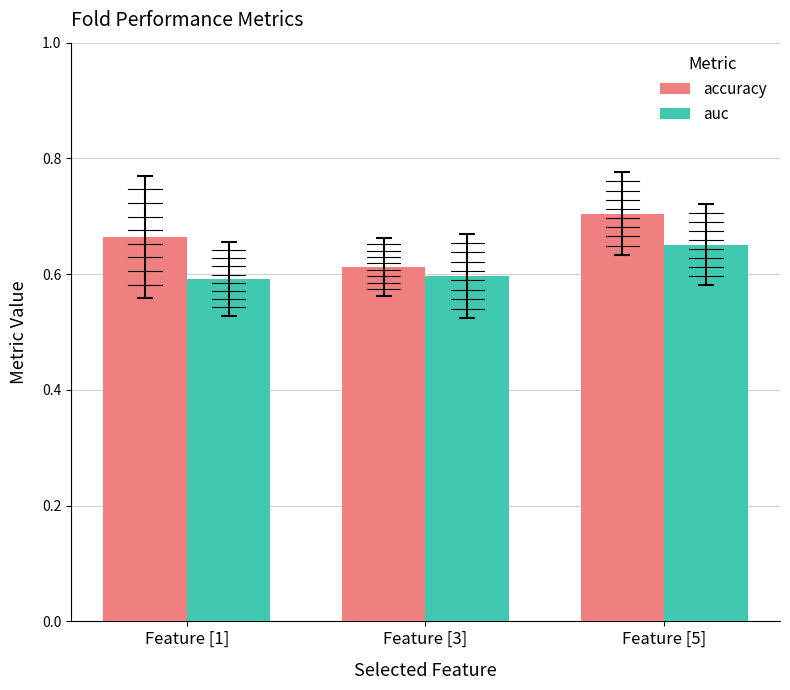

List the series in order of their peak value, highest first.

accuracy, auc